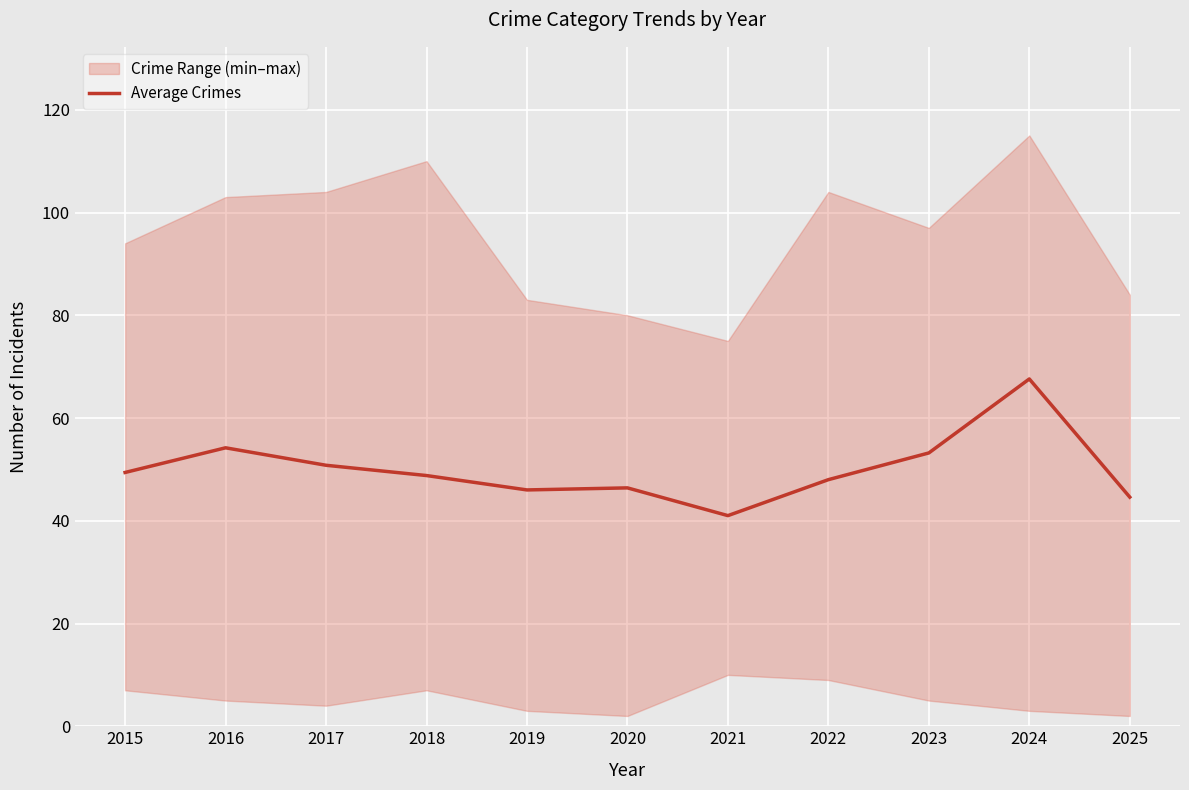

What is the value of the 4th point from the left?

48.8